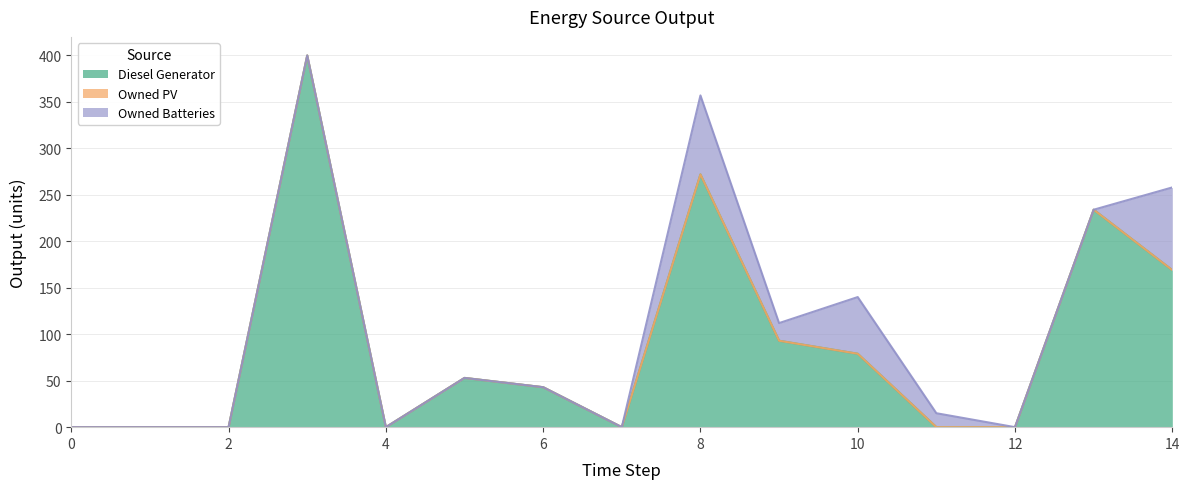

Rank the categories by Diesel Generator value from highest to lowest.

3, 8, 13, 14, 9, 10, 5, 6, 0, 1, 2, 4, 7, 11, 12